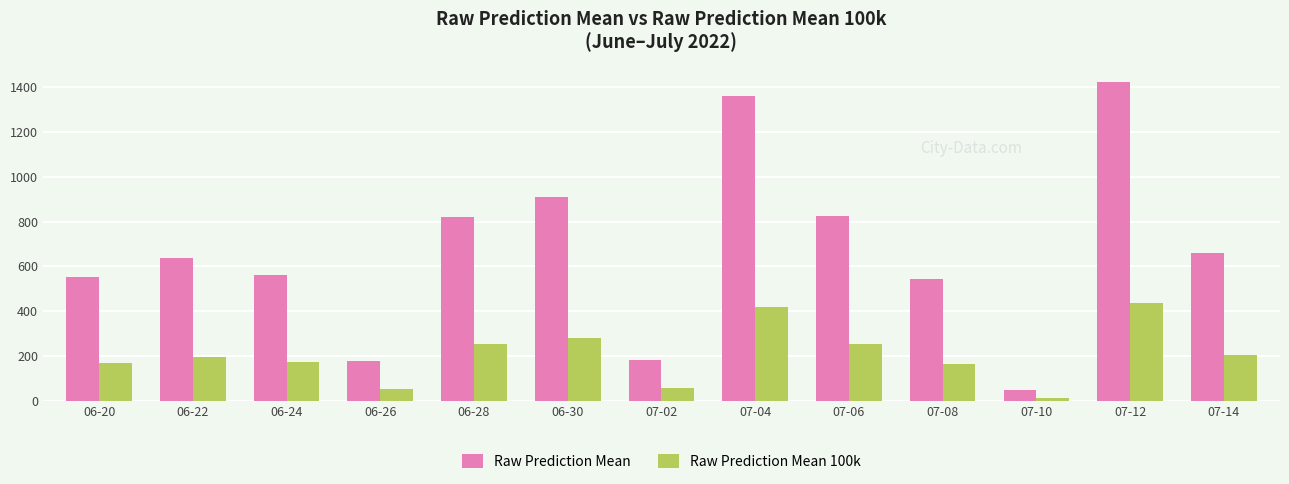

Which category has the lowest value in the Raw Prediction Mean 100k series?

07-10